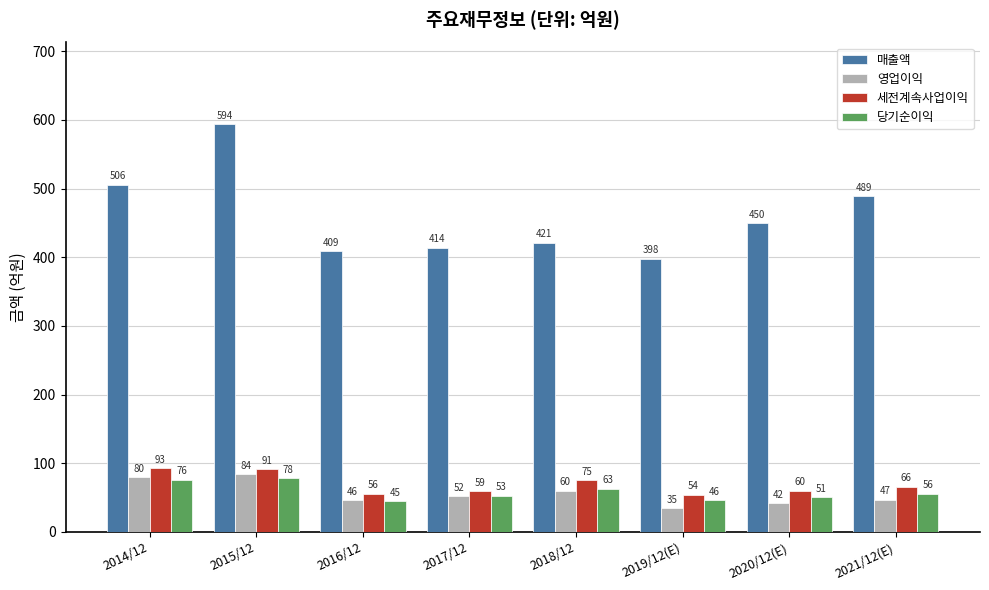

What is the difference between the maximum and minimum values in the 매출액 series?

196